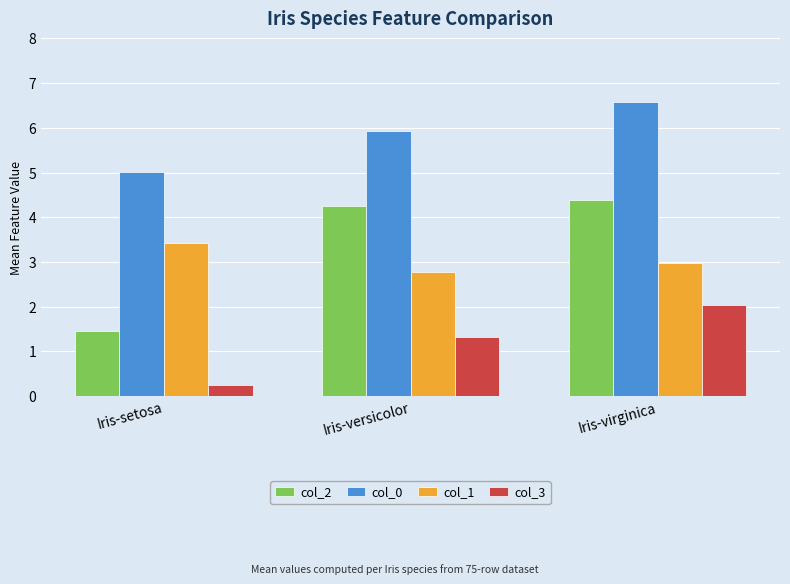

List the labels in order of col_3 value, smallest first.

Iris-setosa, Iris-versicolor, Iris-virginica